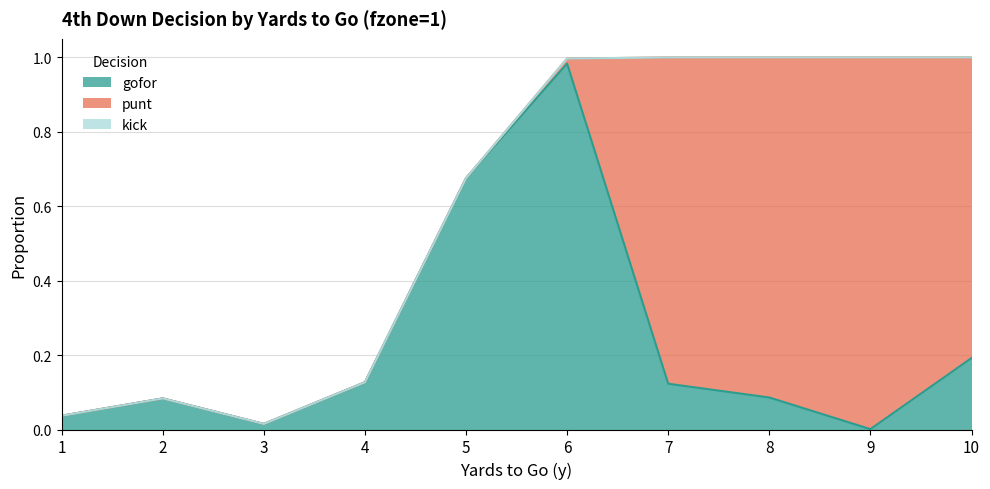

The value of punt at 5 is -0.6. True or false?

False